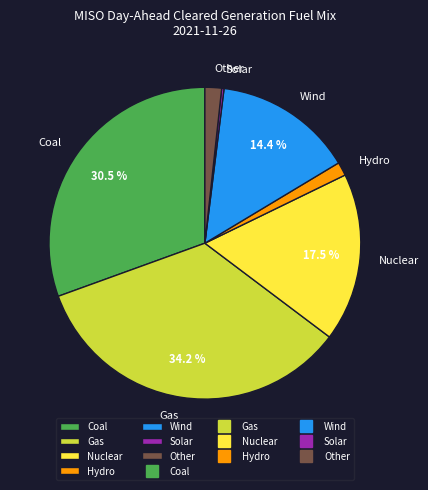

How much of the chart is everything except Nuclear?

82.5%